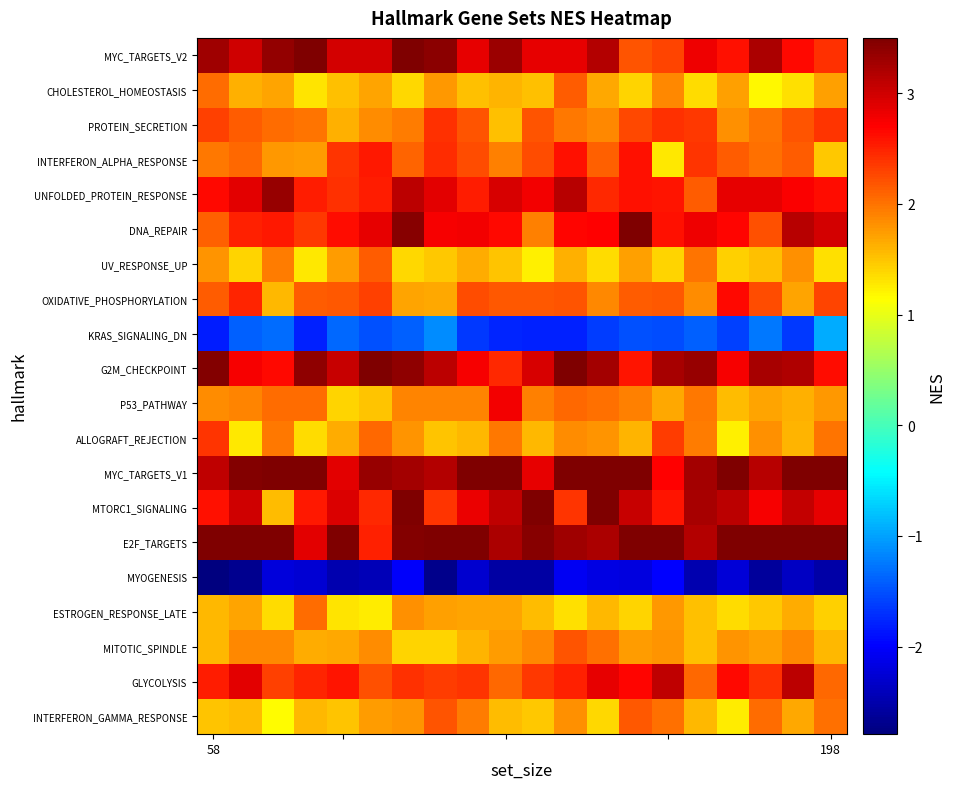

At which category is the sum across all series the highest?

6